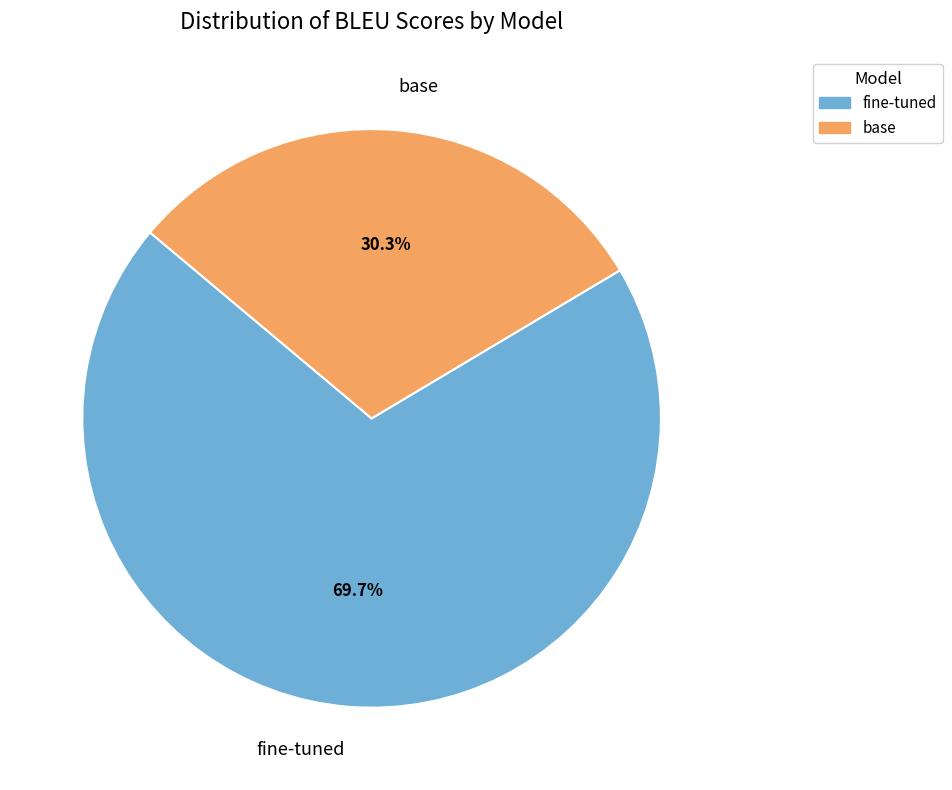

Does fine-tuned represent more than half of the total?

Yes